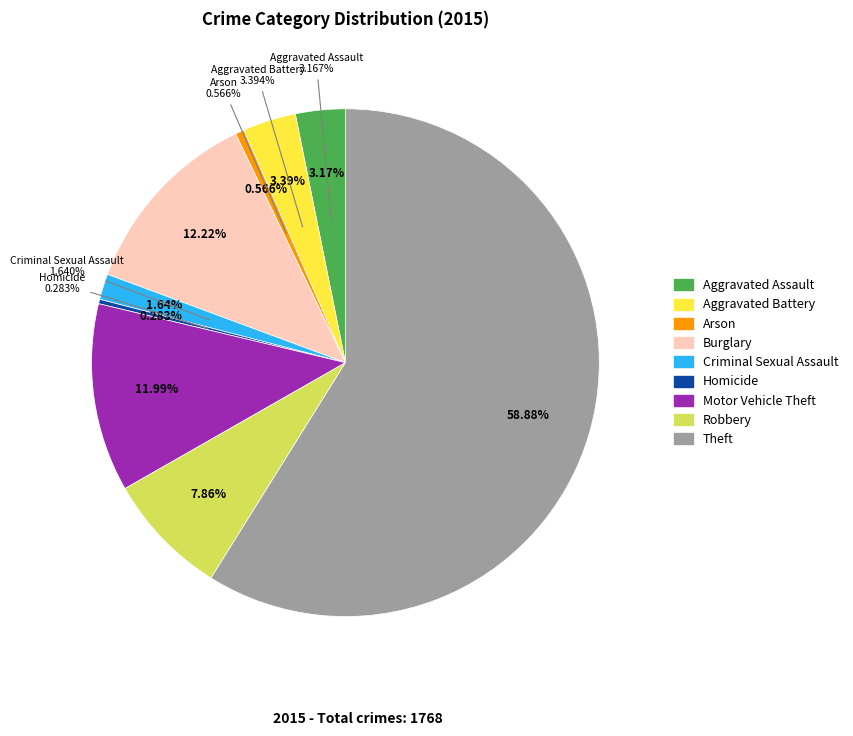

Between Criminal Sexual Assault and Burglary, which is larger?

Burglary